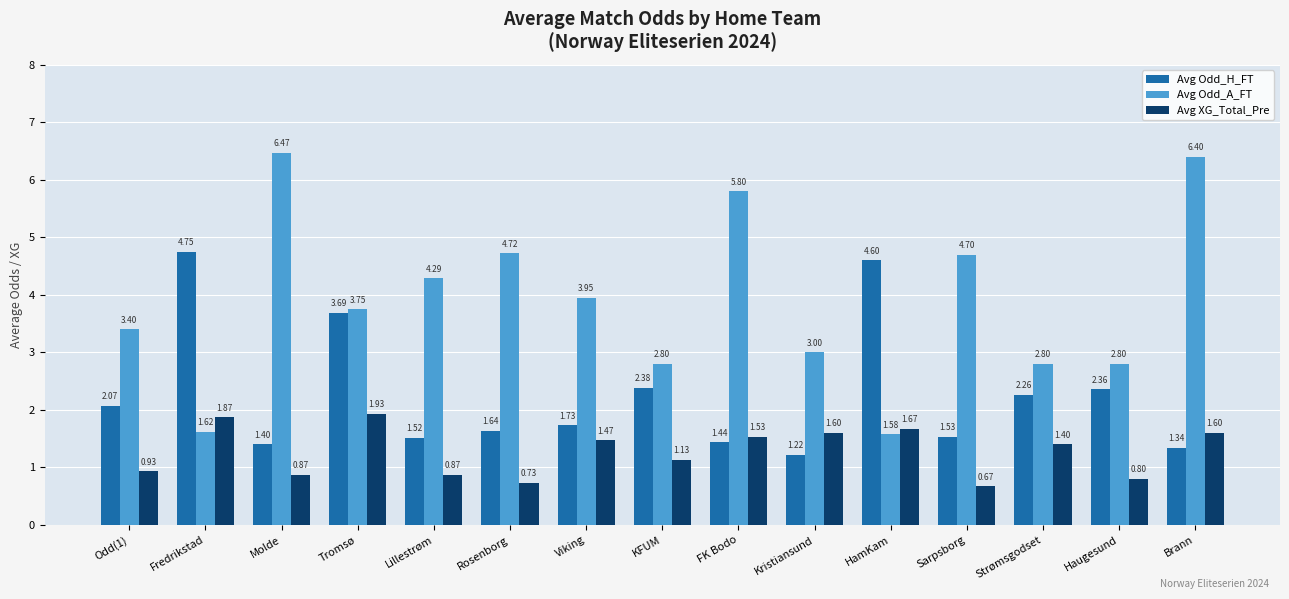

Which series changed the most between Tromsø and HamKam?

Avg Odd_A_FT